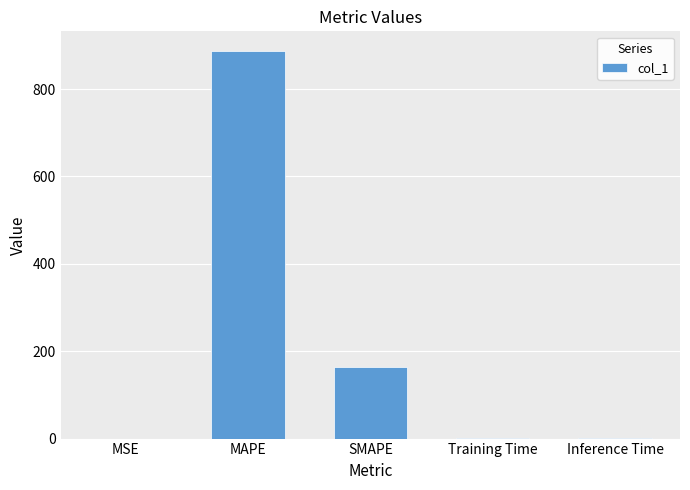

True or false: the data shows 887.7 at MAPE.

True